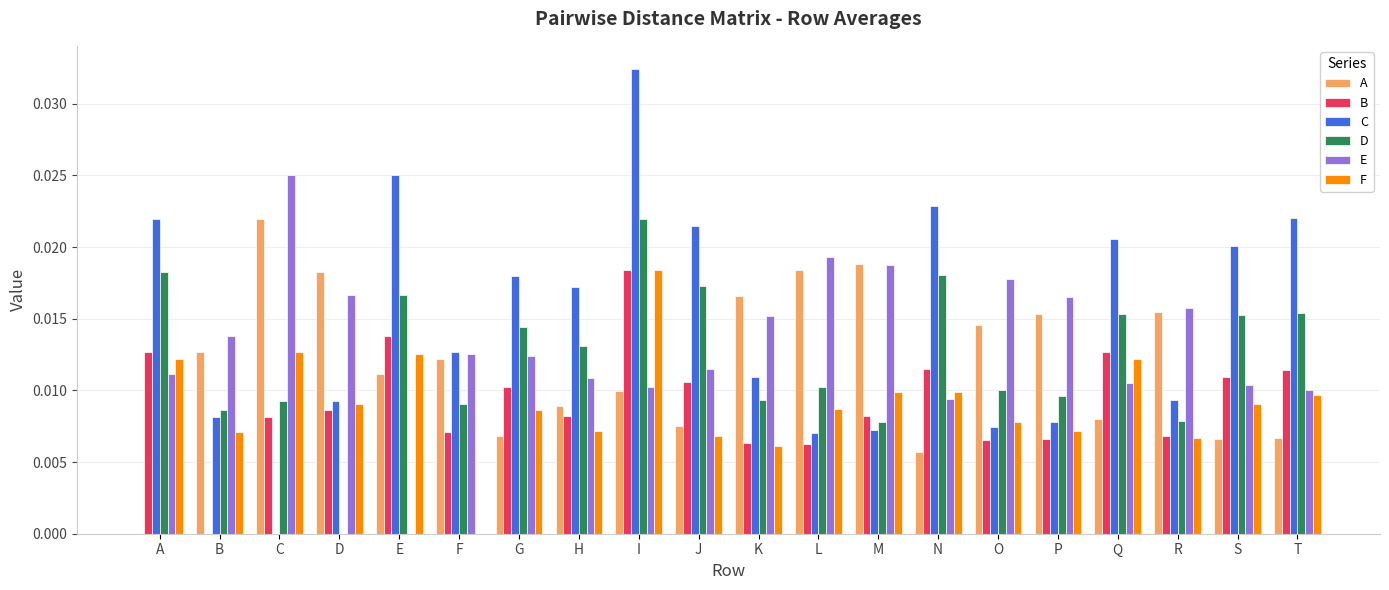

Which series has the largest total across all categories?

C